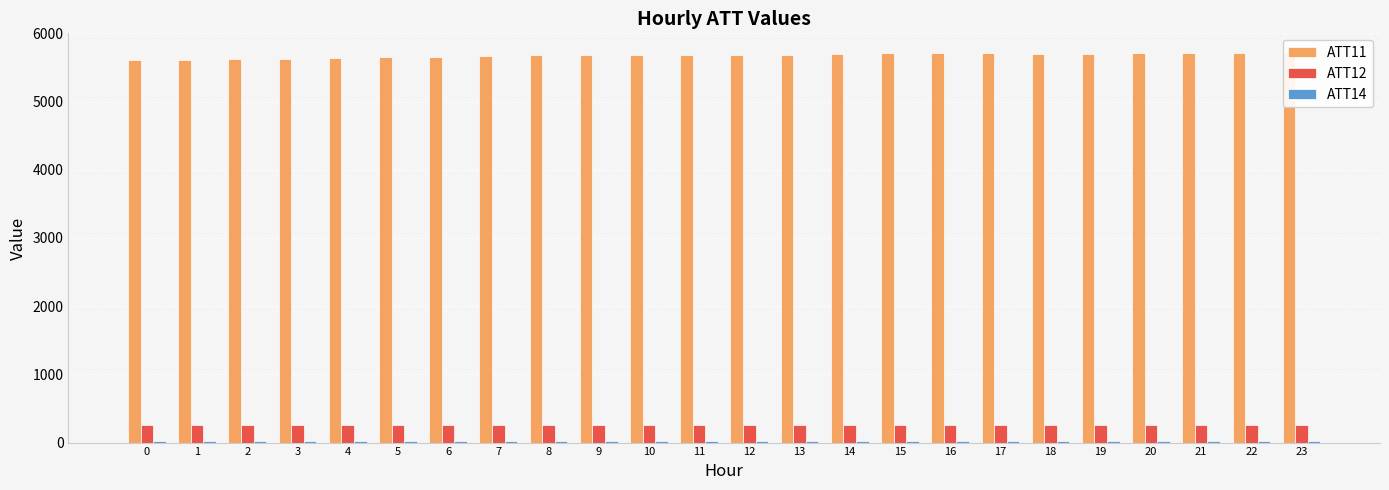

Reading right to left, extract all data points from this chart.

ATT11: 23=5714.8	22=5710.3	21=5704.9	20=5704.9	19=5704.2	18=5703.9	17=5706.1	16=5707.7	15=5704.9	14=5697.1	13=5689.1	12=5684.7	11=5686.8	10=5683.9	9=5680.6	8=5679.6	7=5667.0	6=5660.3	5=5648.5	4=5640.0	3=5626.6	2=5622.1	1=5612.1	0=5607.4
ATT12: 23=256.6	22=256.7	21=256.8	20=256.9	19=256.2	18=255.8	17=255.7	16=255.4	15=255.2	14=254.9	13=254.9	12=255.0	11=255.4	10=255.7	9=256.0	8=256.3	7=255.9	6=256.0	5=255.6	4=255.0	3=253.8	2=253.4	1=252.9	0=252.7
ATT14: 23=19.9	22=20.1	21=20.2	20=21.8	19=22.3	18=22.5	17=23.4	16=23.3	15=25.3	14=25.3	13=25.2	12=25.4	11=24.6	10=24.7	9=24.8	8=25.5	7=26.2	6=24.1	5=23.3	4=23.7	3=24.1	2=24.5	1=26.0	0=26.6